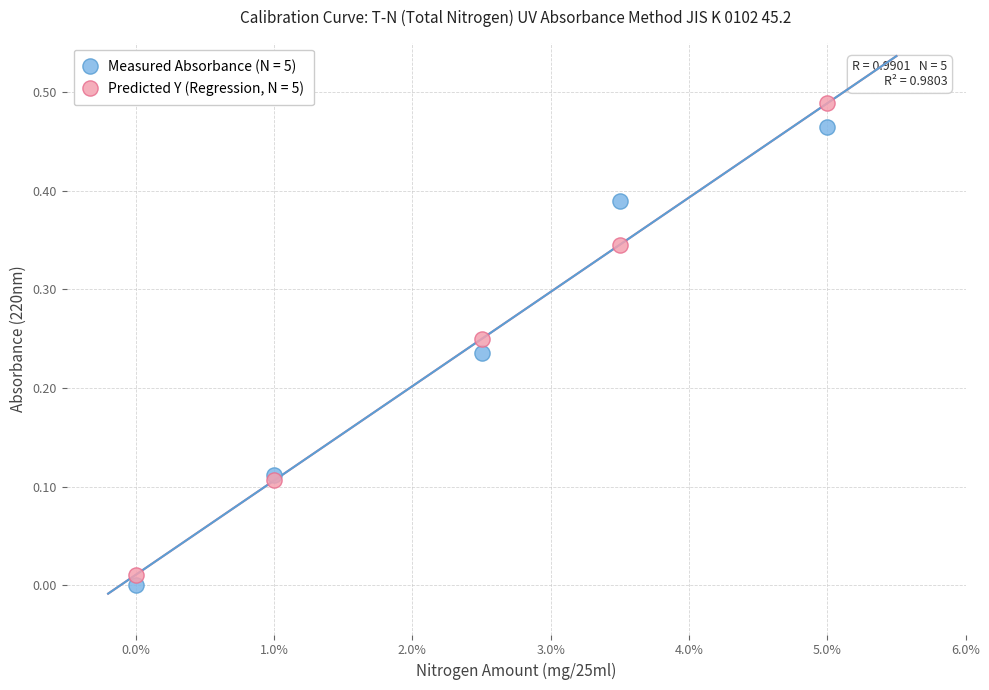

Which series reaches the minimum Y coordinate?

Measured Absorbance (N = 5)